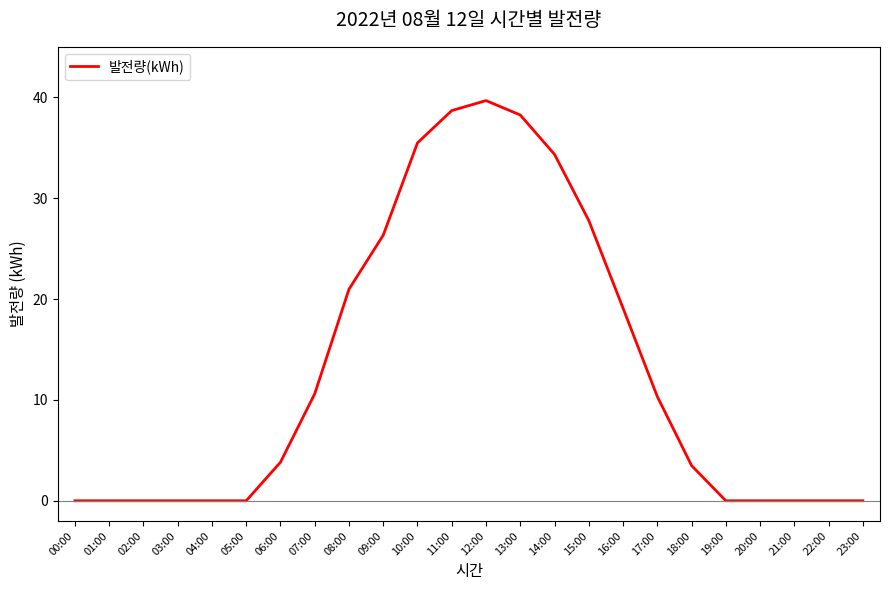

Reading left to right, list all the values displayed in this chart.

0.0	0.0	0.0	0.0	0.0	0.0	3.8	10.6	21.0	26.3	35.5	38.7	39.7	38.2	34.3	27.8	19.1	10.3	3.5	0.0	0.0	0.0	0.0	0.0